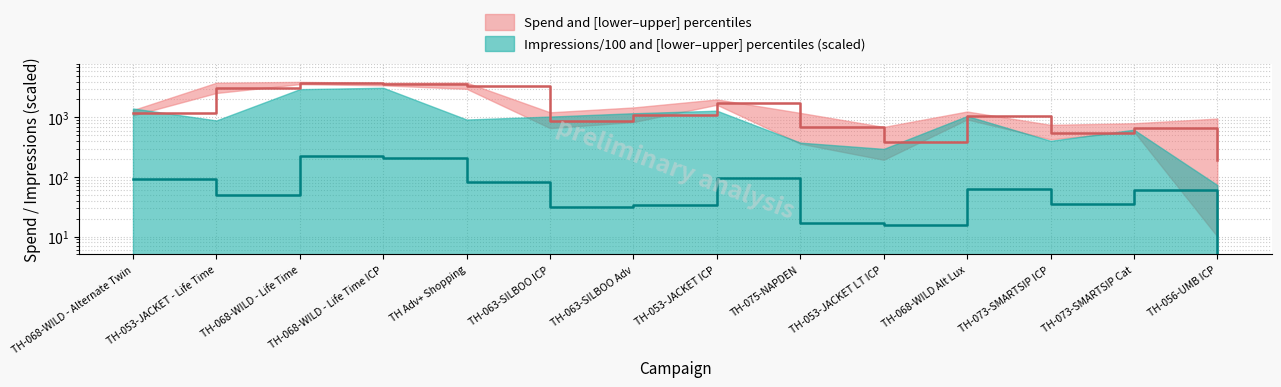

Reading right to left, extract all data points from this chart.

Spend (median): 195.7	666.3	556.3	1056.4	393.0	693.6	1777.7	1088.5	883.5	3342.5	3596.1	3748.4	3068.3	1176.3
Impressions/100 (median): 3.1	60.9	34.5	63.8	15.8	16.8	95.4	34.3	31.8	81.3	206.0	228.1	49.1	93.3